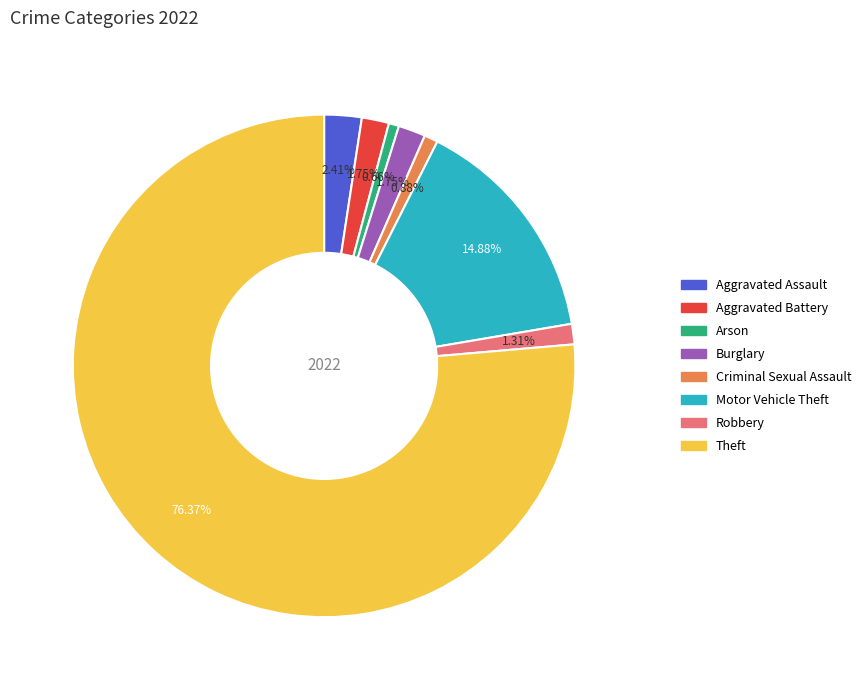

Is it true that Criminal Sexual Assault is 6% of the pie?

False